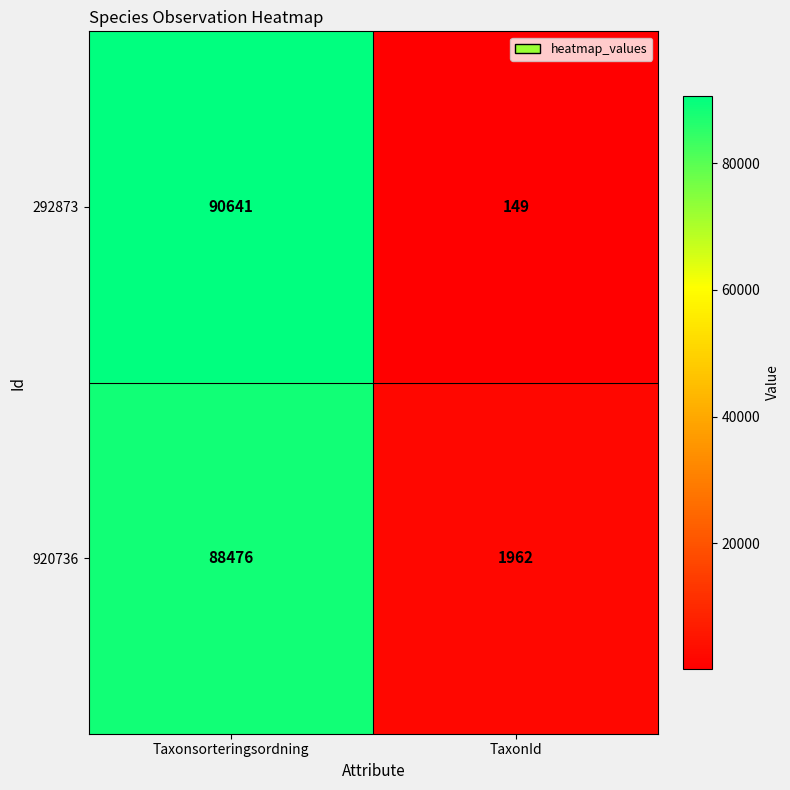

How many data points does each series have?

2